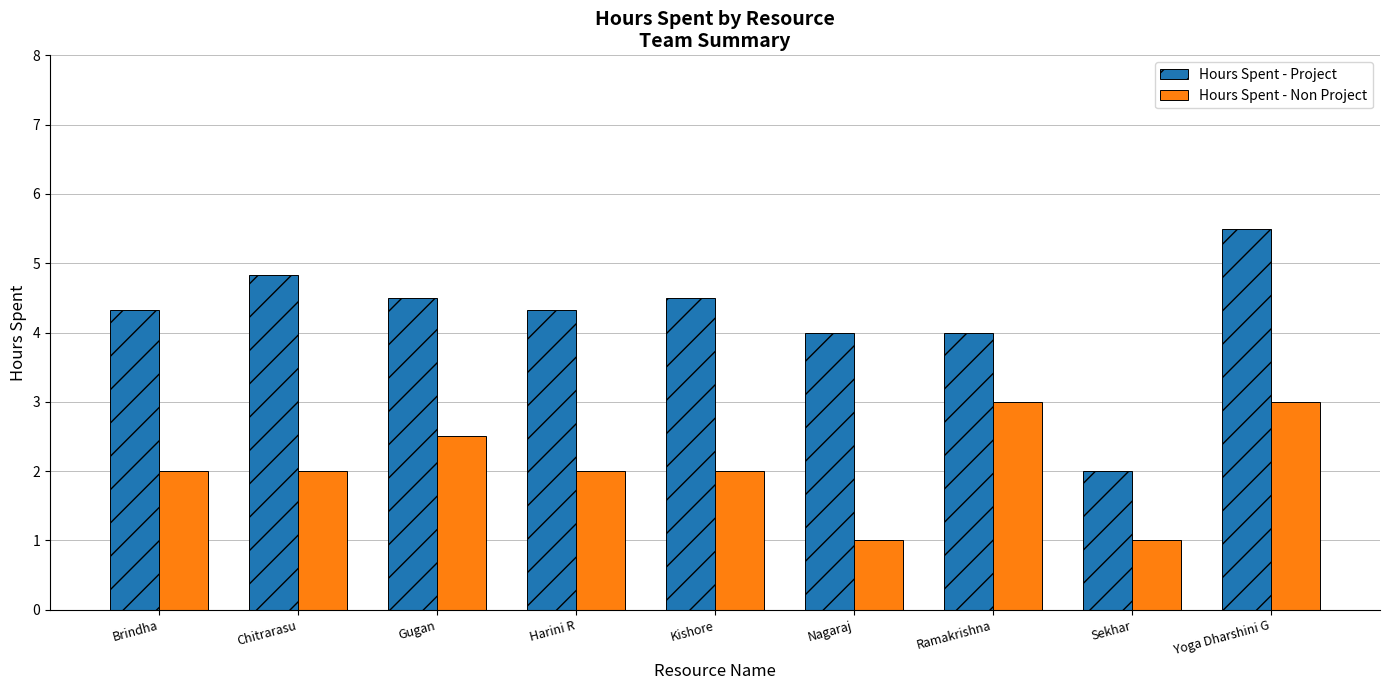

What is the highest value of the Hours Spent - Non Project series?

3.0